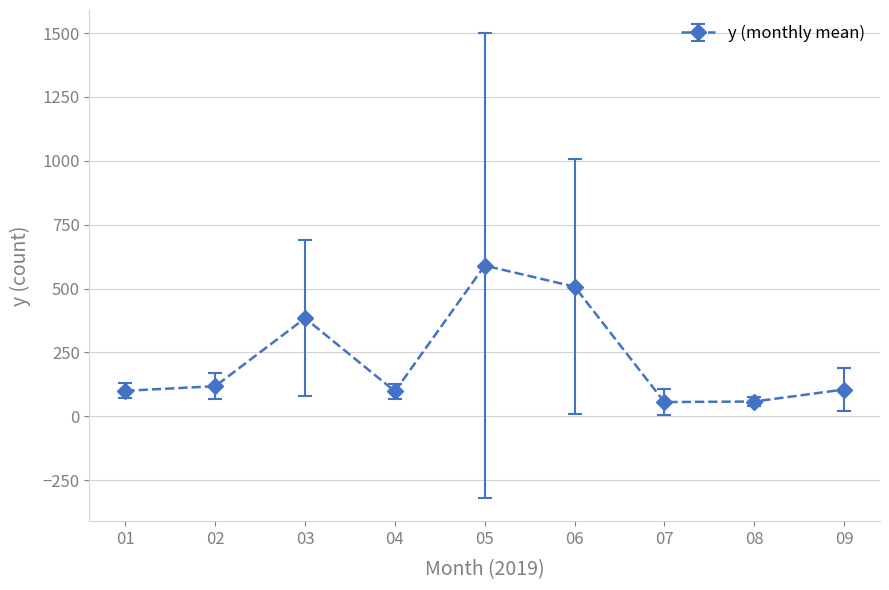

What is the minimum value shown in the chart?

56.0